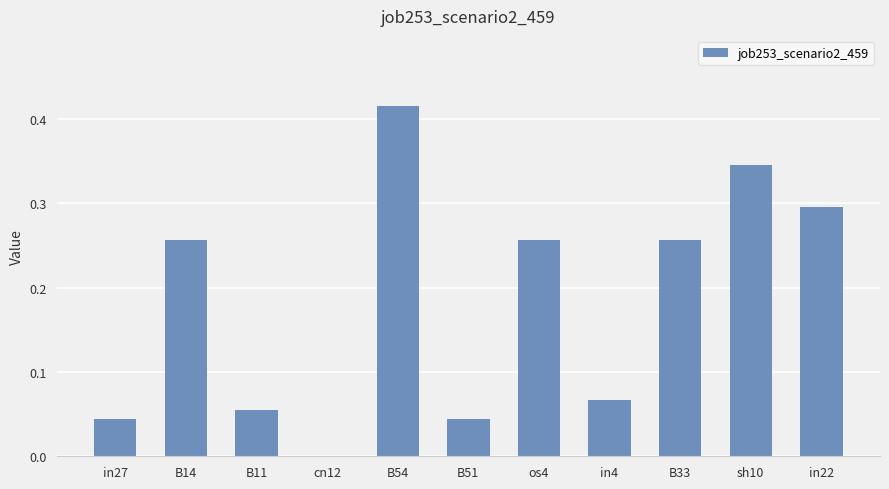

What is the average value?

0.2